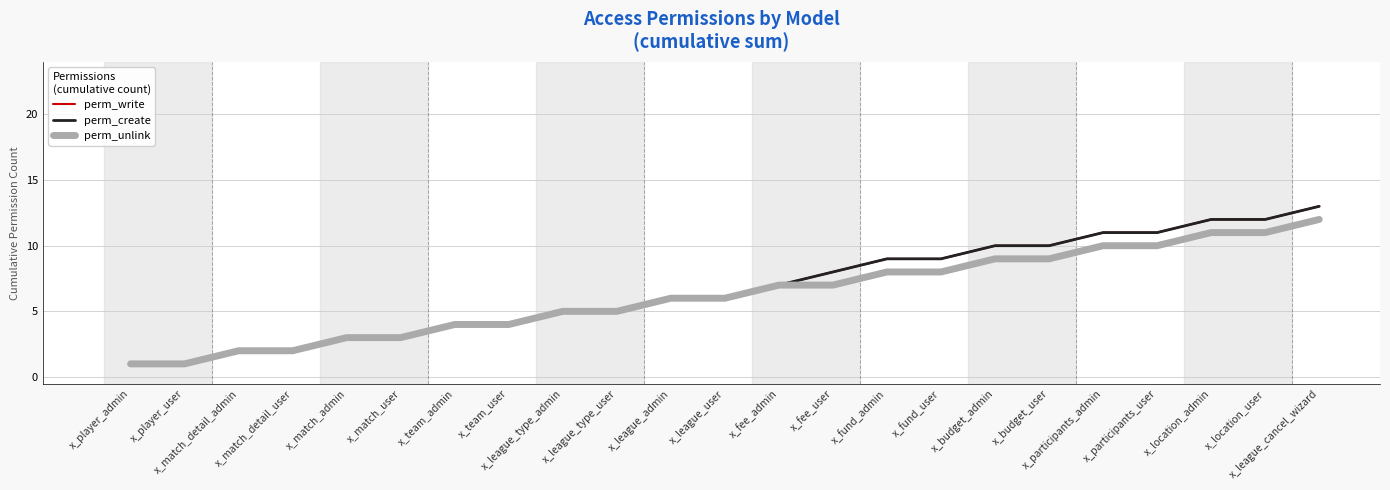

What is the difference between the perm_create values at x_match_admin and x_team_user?

1